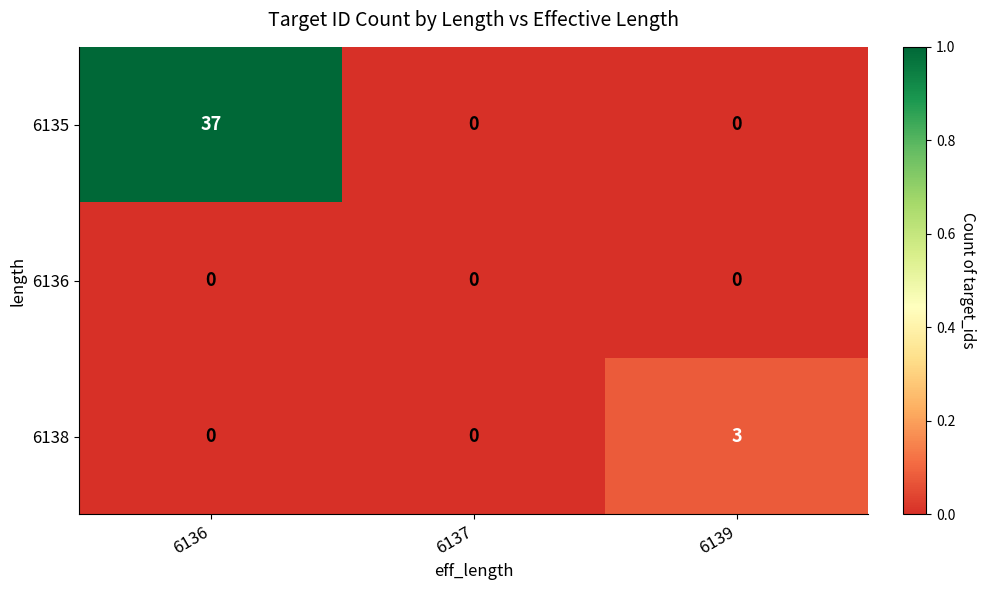

Reading right to left, transcribe all the data shown in this chart.

6135: 6139=0	6137=0	6136=37
6136: 6139=0	6137=0	6136=0
6138: 6139=3	6137=0	6136=0